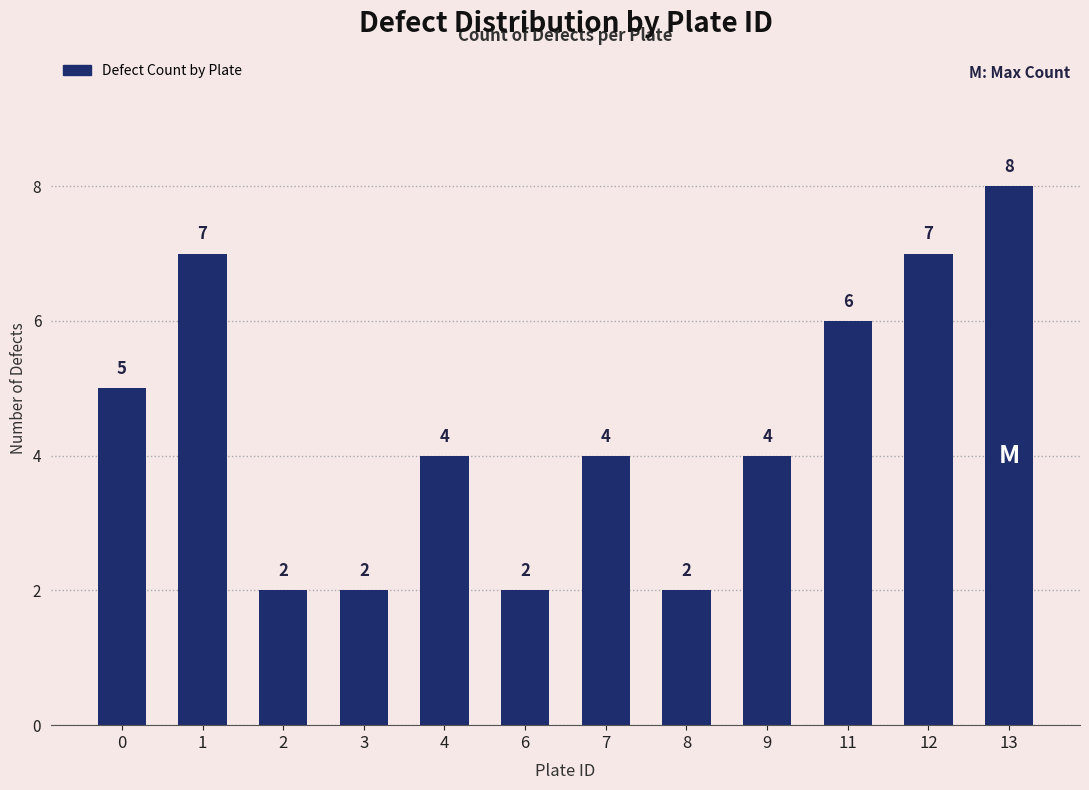

Which category has the highest value across all series?

13